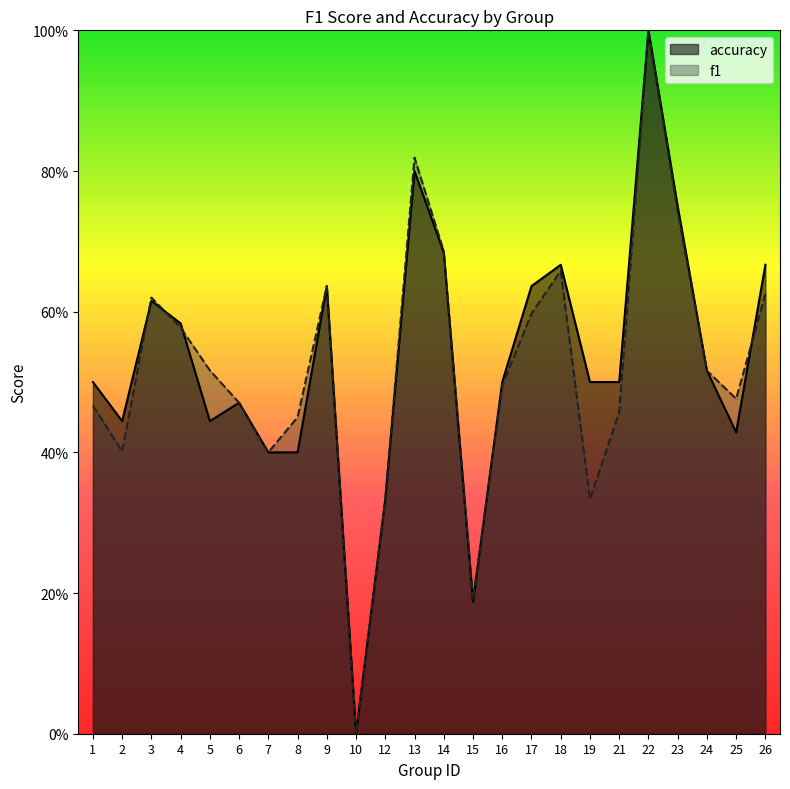

What is the difference between the maximum and second lowest values in the accuracy series?

0.8